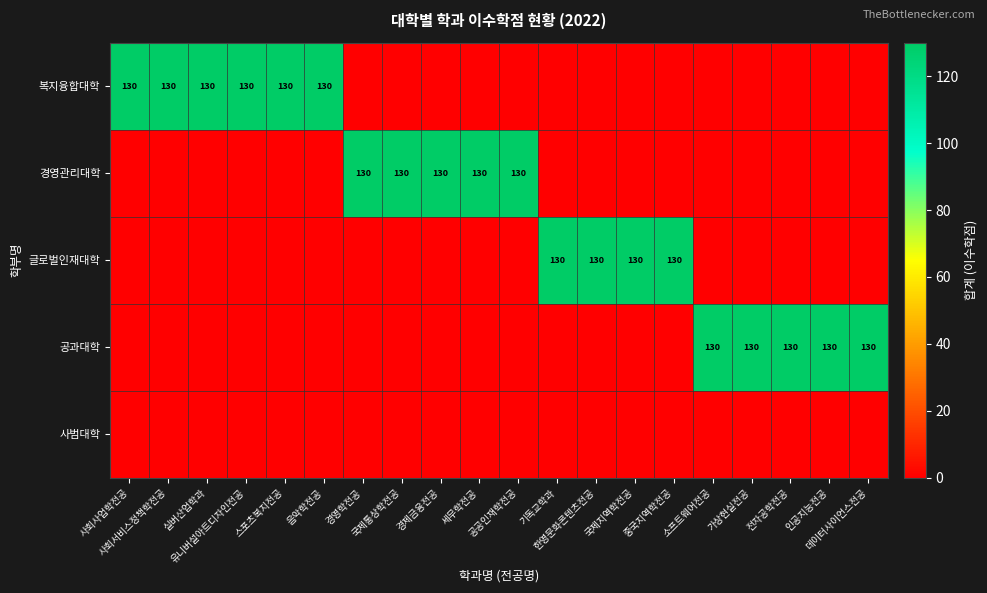

Where is 복지융합대학 nearest to the value 65?

사회사업학전공